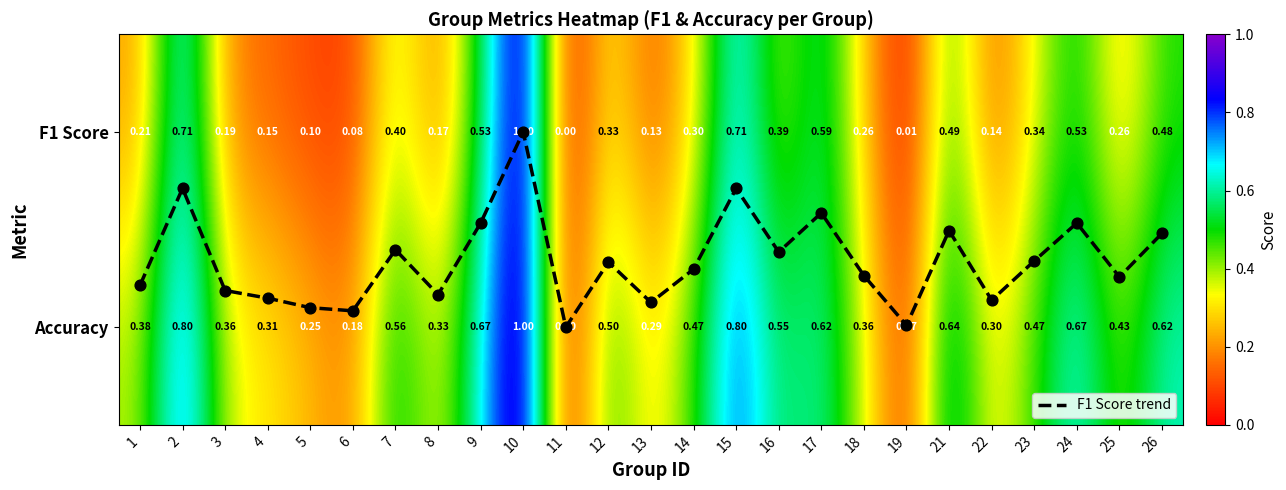

Count the number of data series in this chart.

3